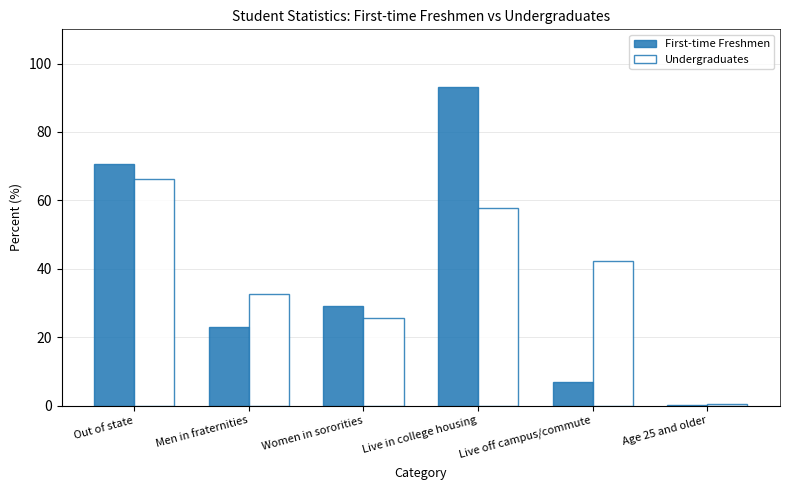

What value does the Undergraduates series have at Live in college housing?

57.8